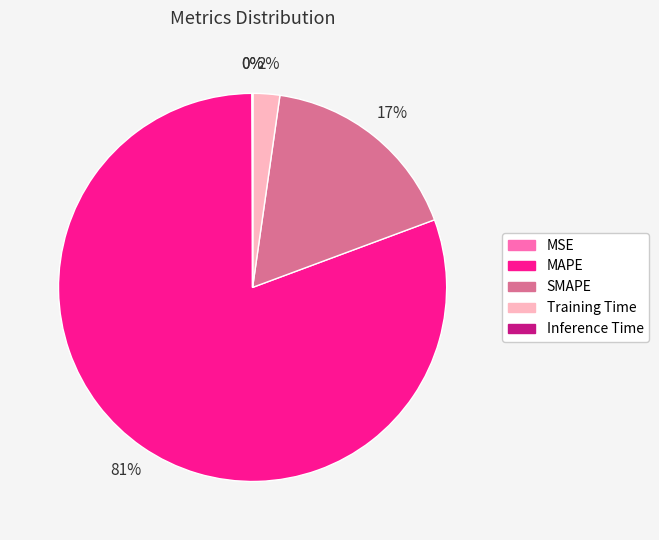

What is the majority slice?

MAPE